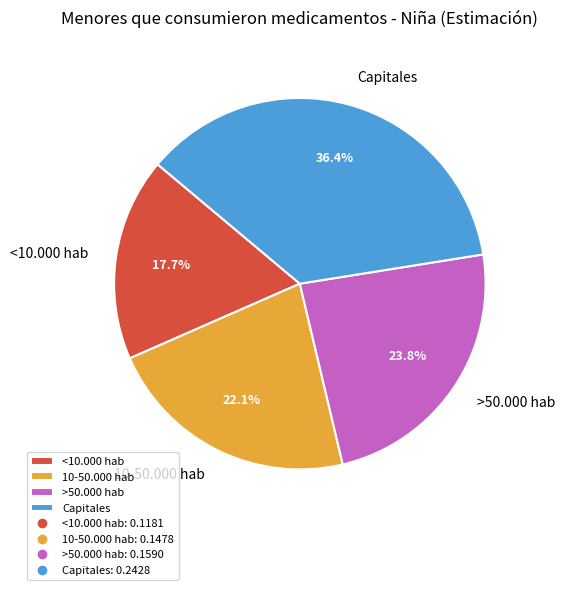

How many segments does this pie chart have?

4